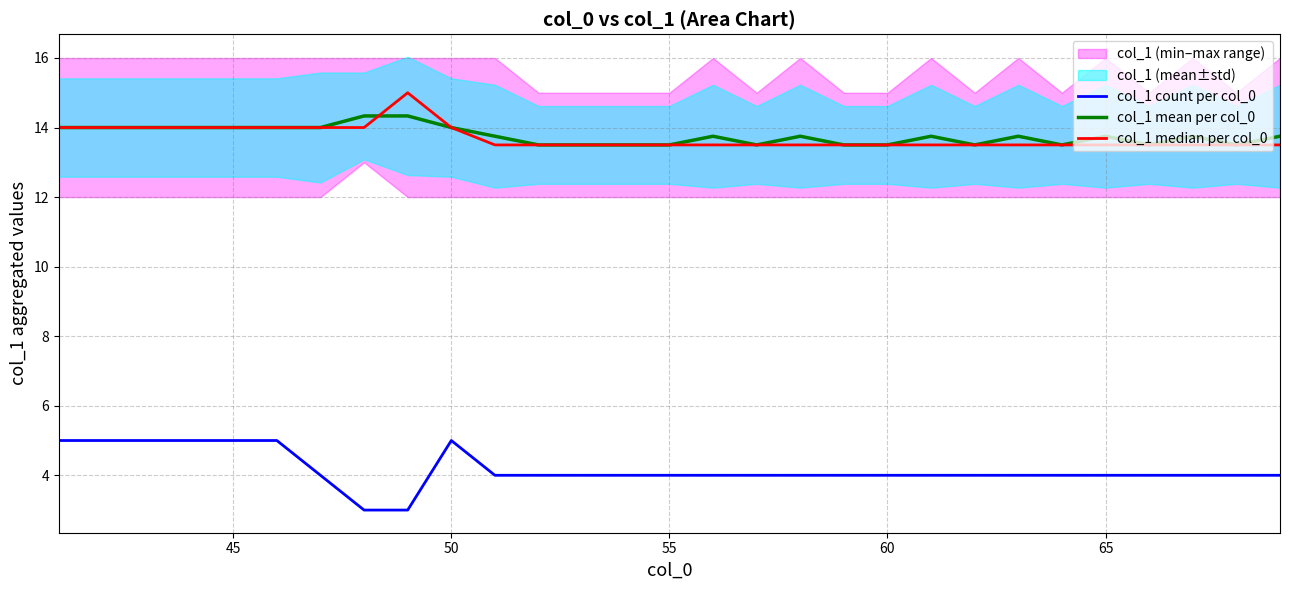

What is the lowest value of the col_1 mean per col_0 series?

13.5